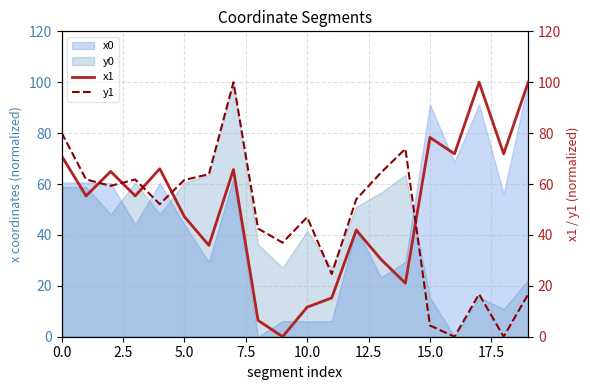

What is the spread (max minus min) of values at 16?

71.9